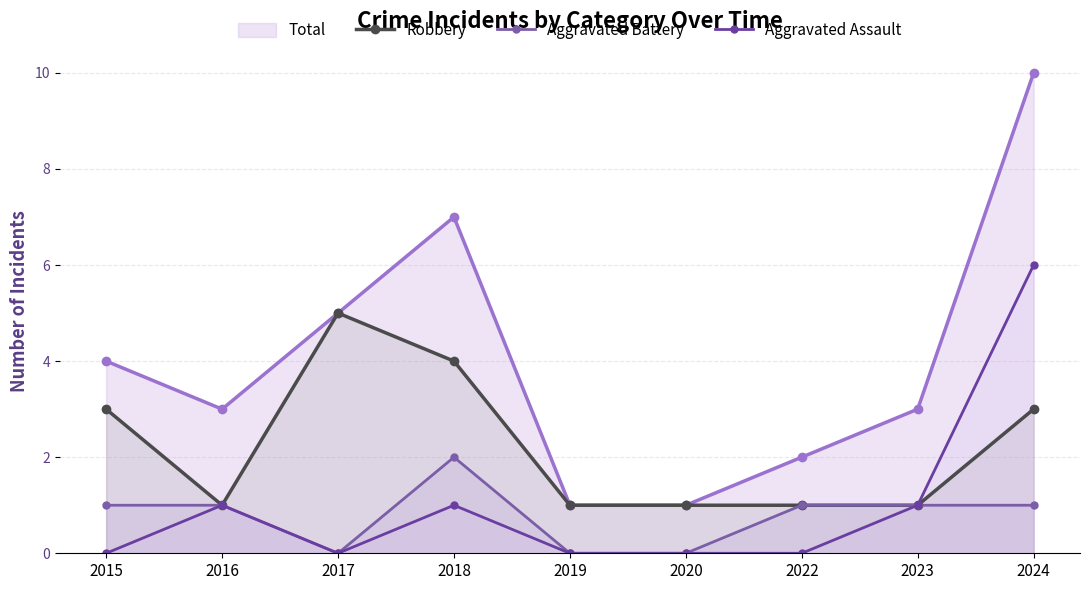

At which category is the sum across all series the highest?

2024